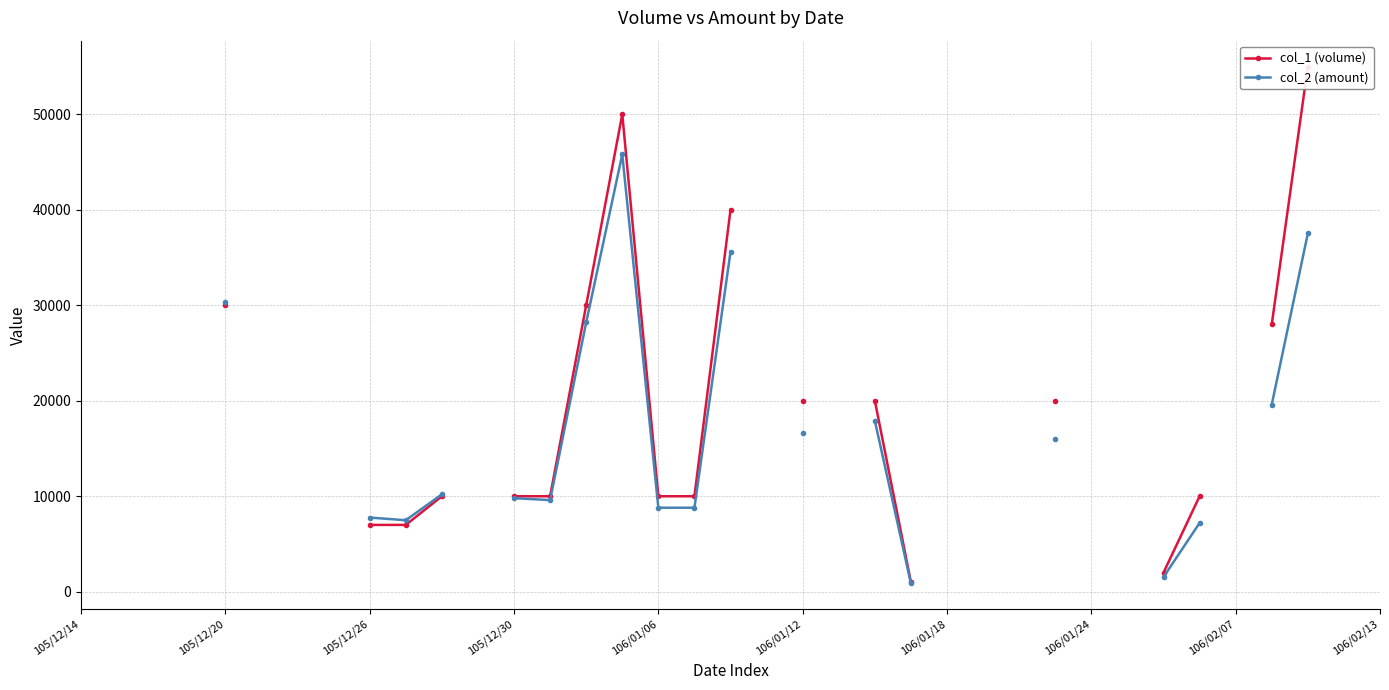

True or false: col_2 (amount) and col_1 (volume) cross at least once.

False